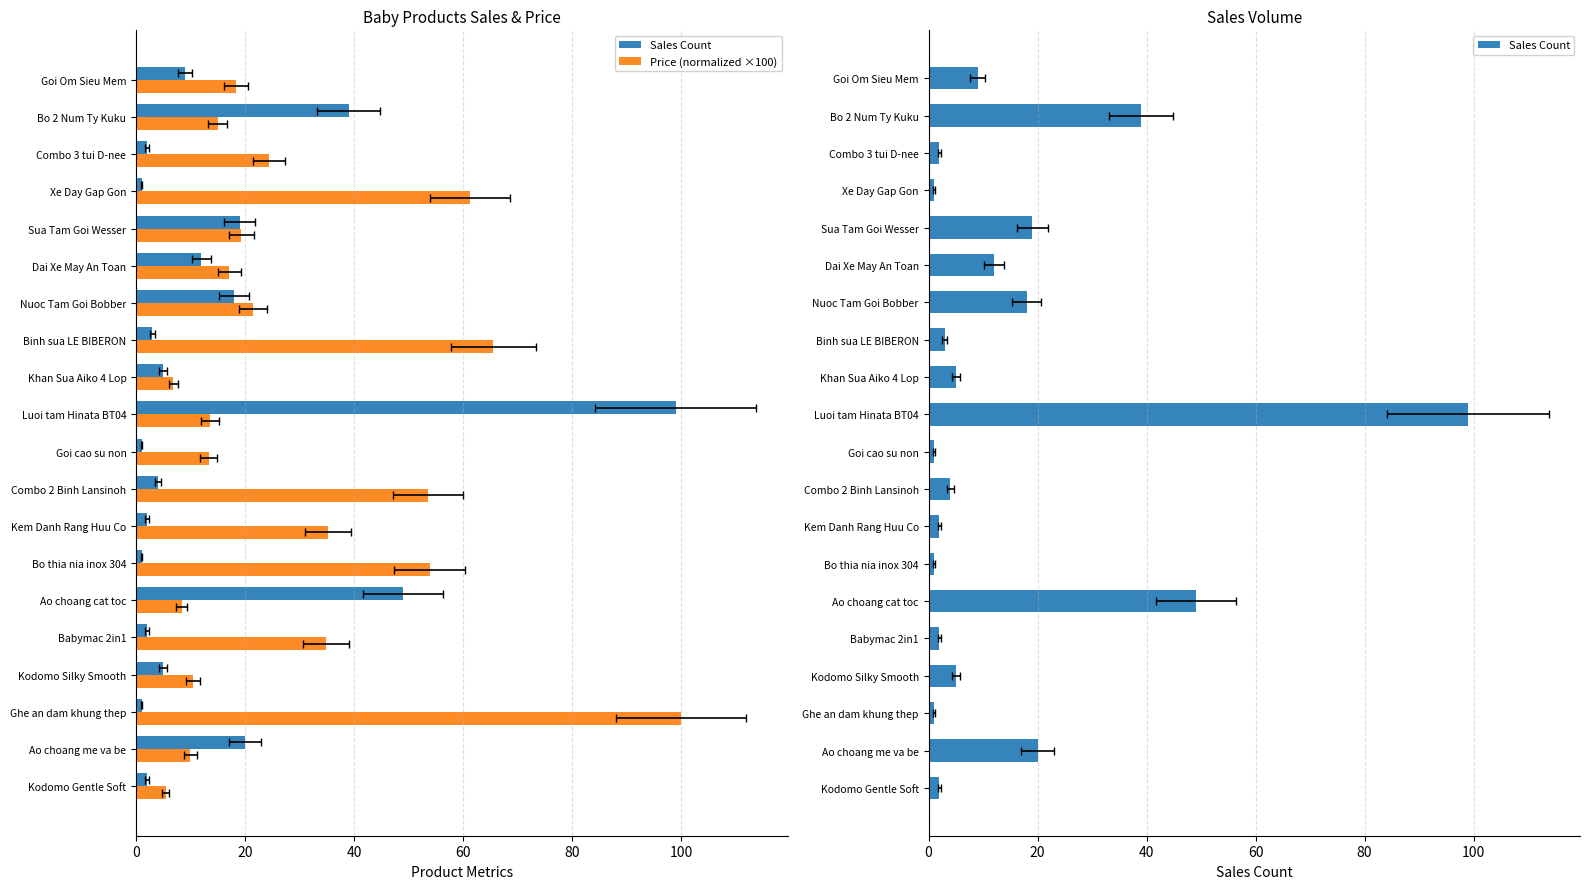

At how many categories does at least one series exceed 77?

2